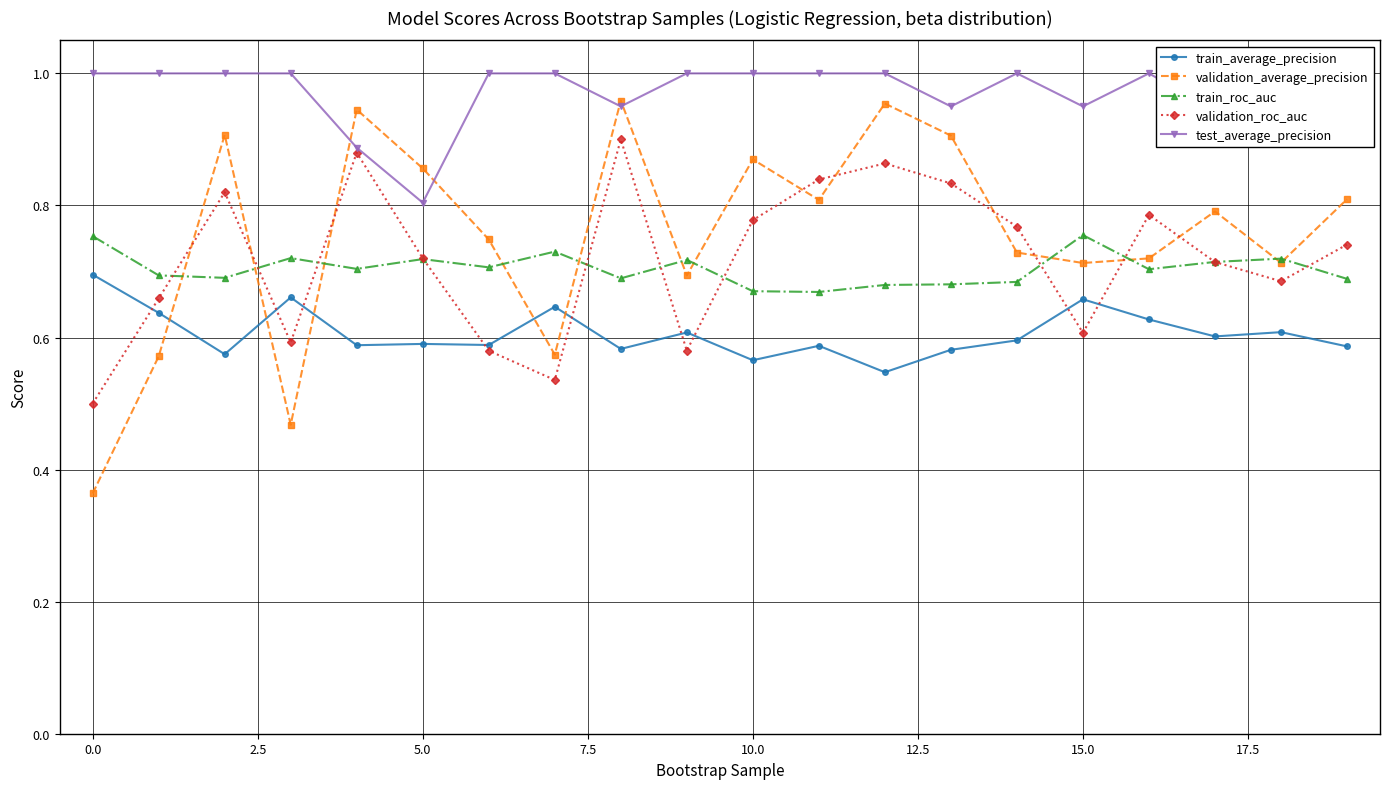

How many data points does each series have?

20